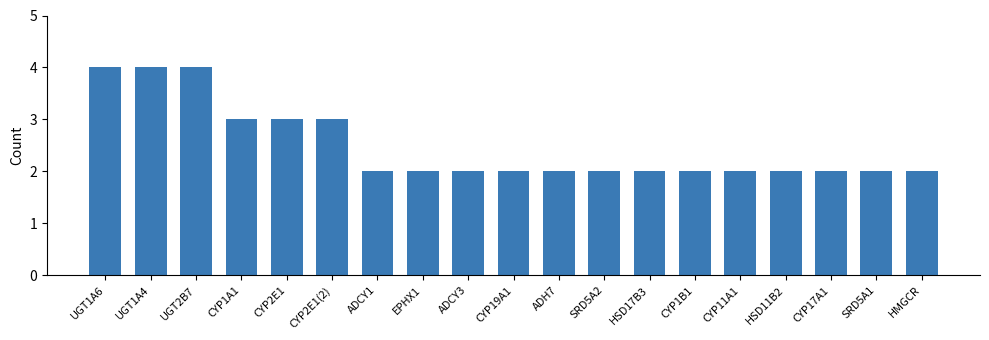

What is the difference between the maximum and minimum values?

2